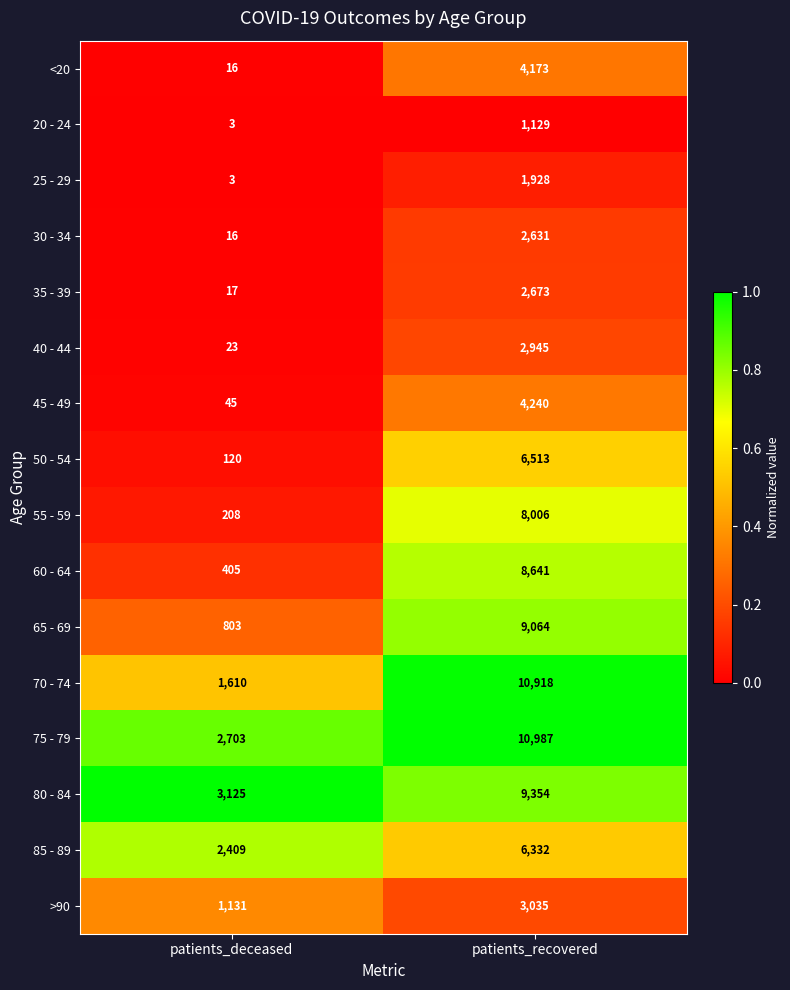

Read the 70 - 74 value at patients_deceased.

1610